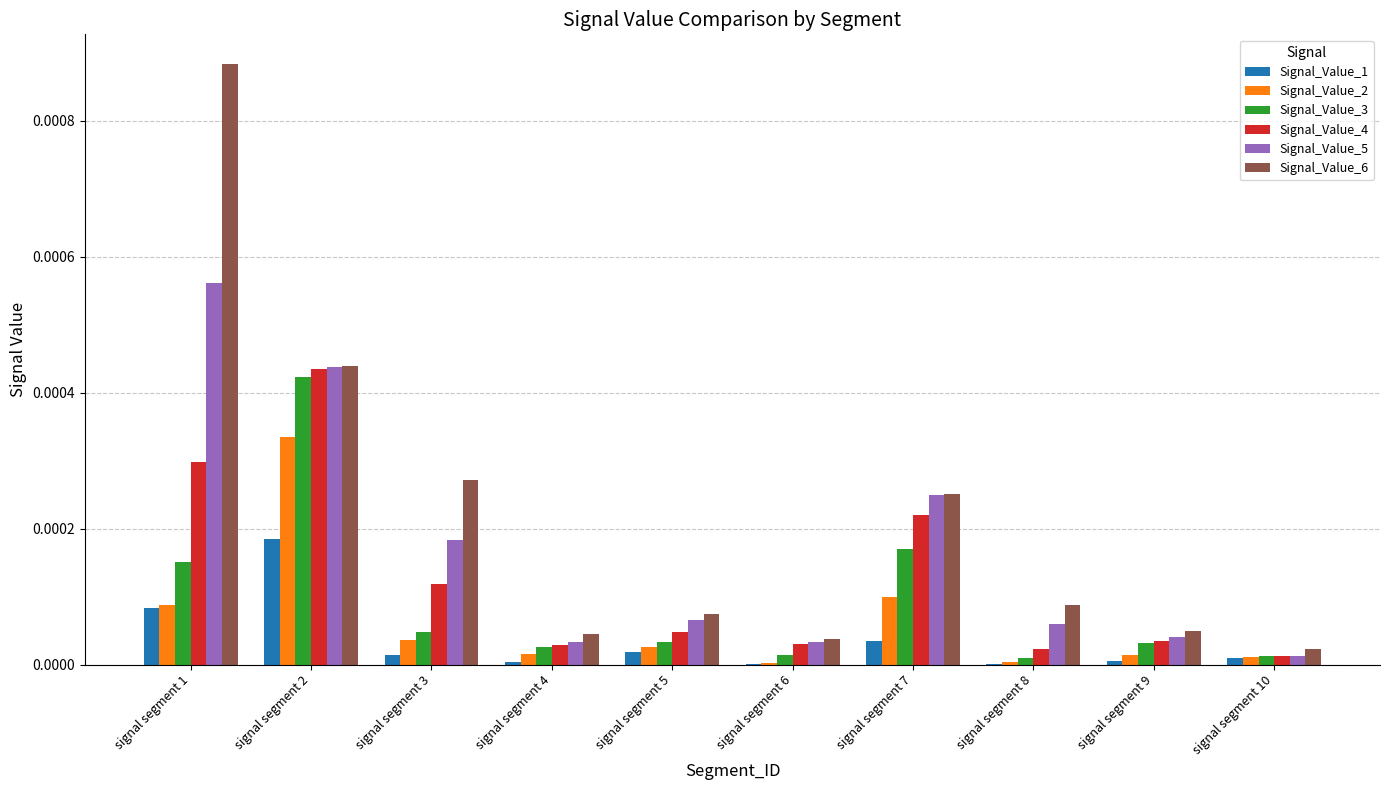

The Signal_Value_1 series shows 0.0 at signal segment 4. True or false?

True